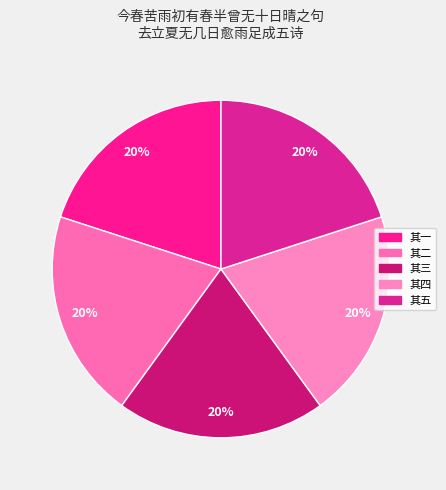

To the nearest percent, what percentage of the pie is 其四?

20%